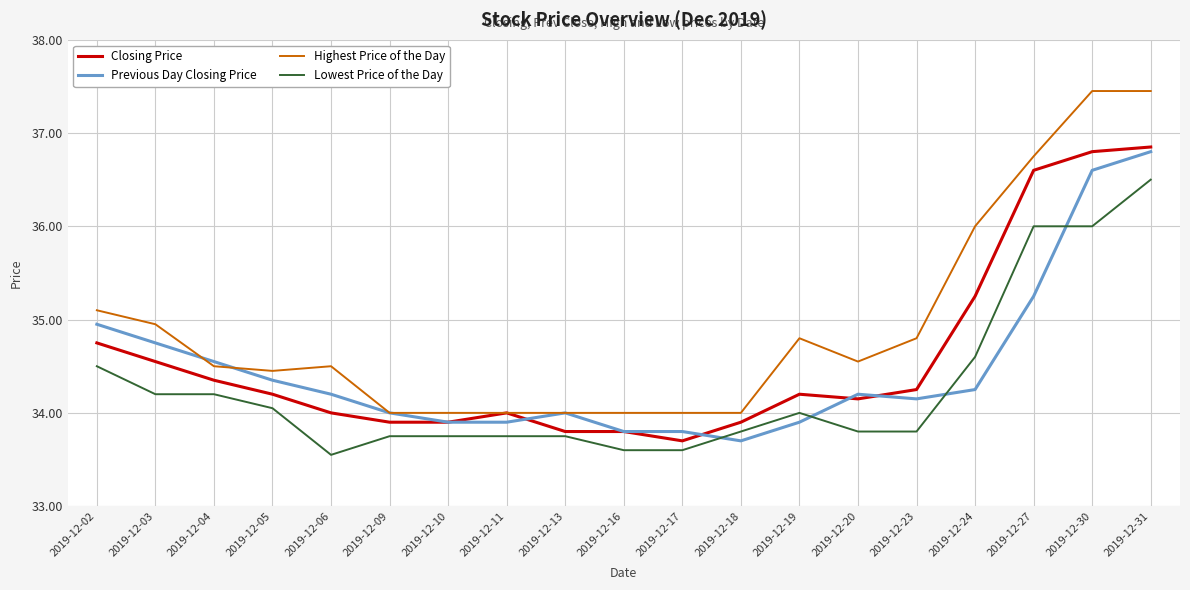

At 2019-12-04, list the series in order from largest to smallest.

Previous Day Closing Price, Highest Price of the Day, Closing Price, Lowest Price of the Day